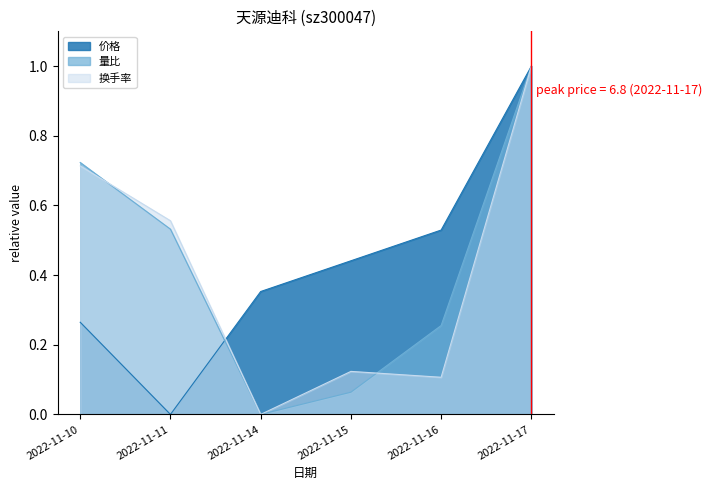

What is the difference between the 换手率 values at 2022-11-10 and 2022-11-17?

0.3